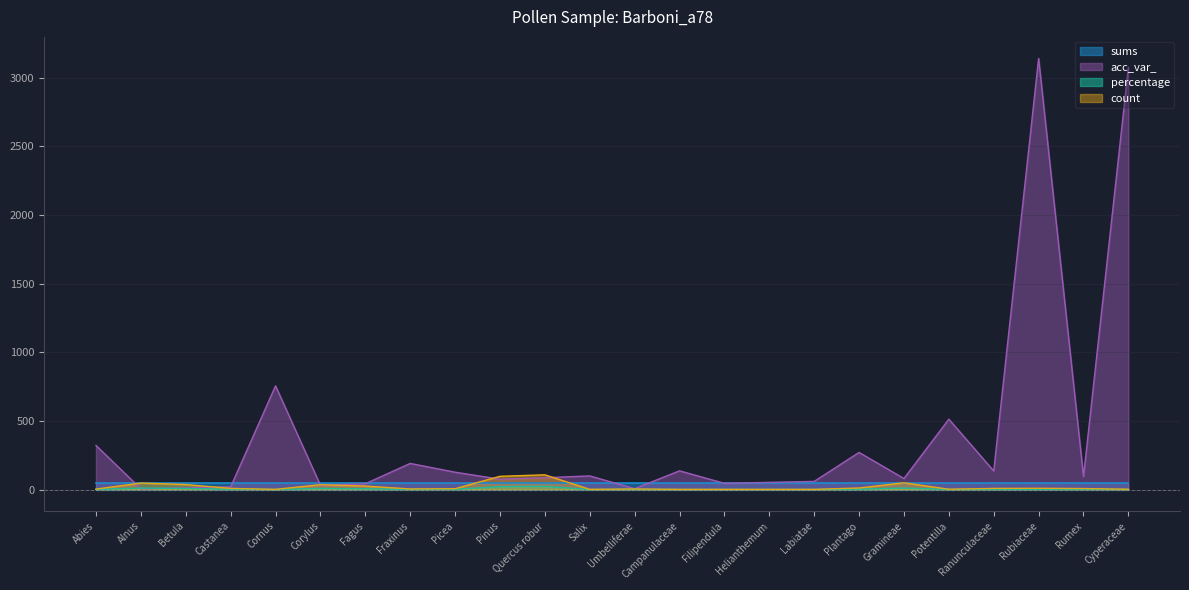

What is the difference between the percentage values at Rumex and Alnus?

8.6